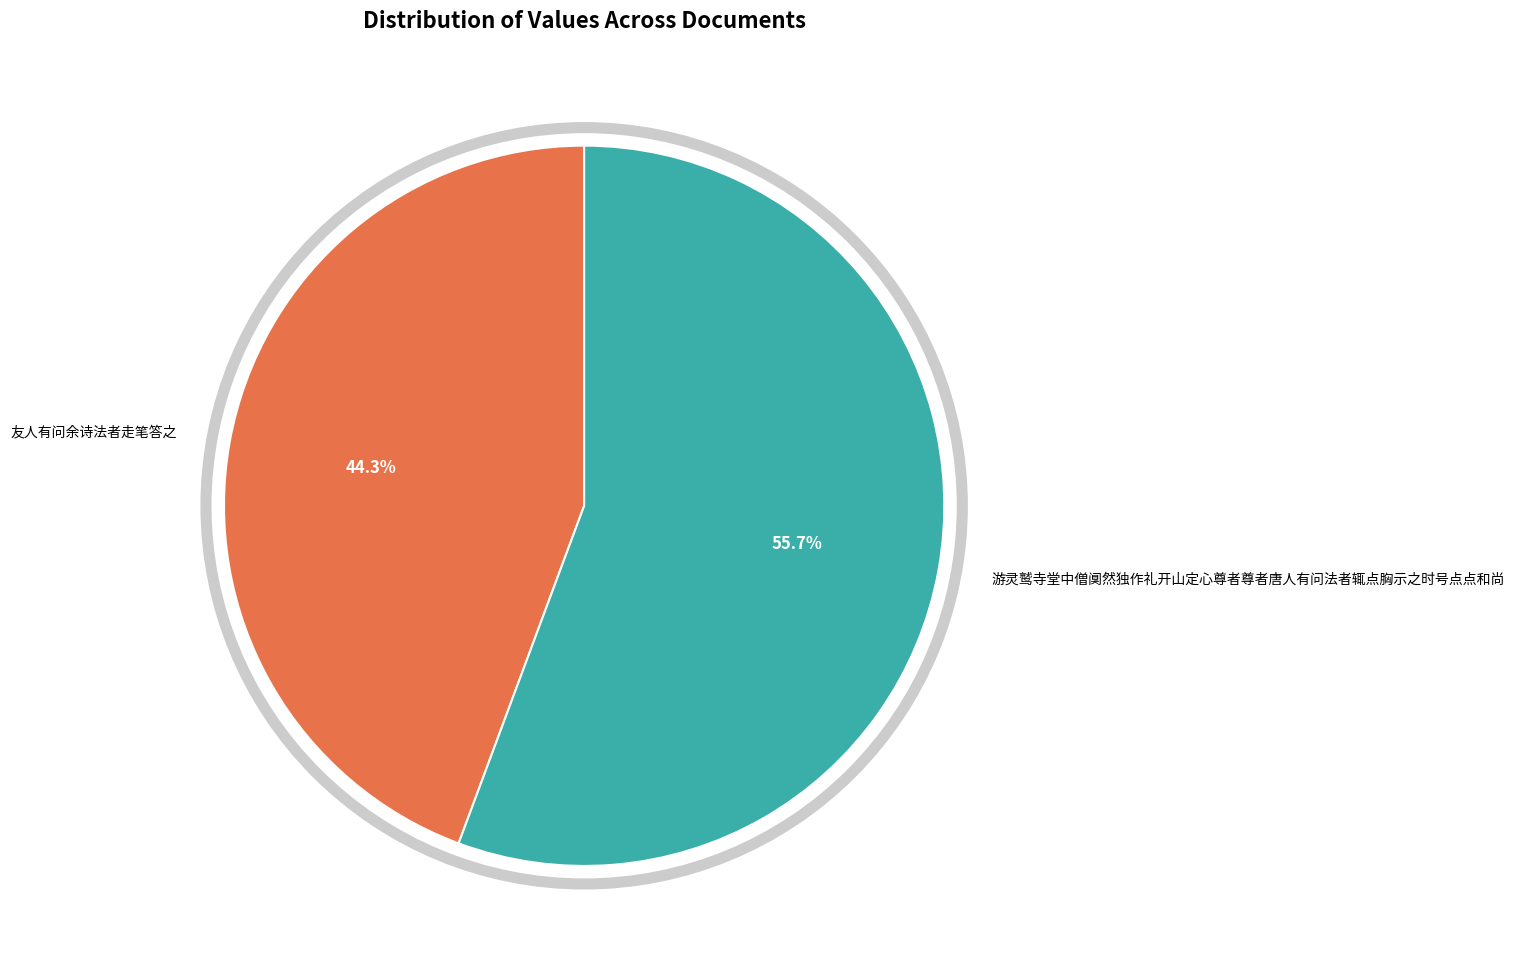

What is the majority slice?

游灵鹫寺堂中僧阒然独作礼开山定心尊者尊者唐人有问法者辄点胸示之时号点点和尚